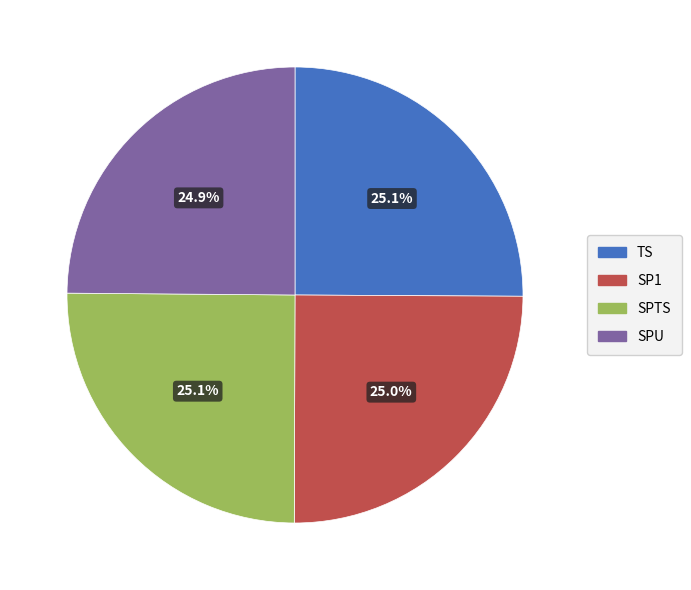

Does SPTS account for over 50% of the chart?

No